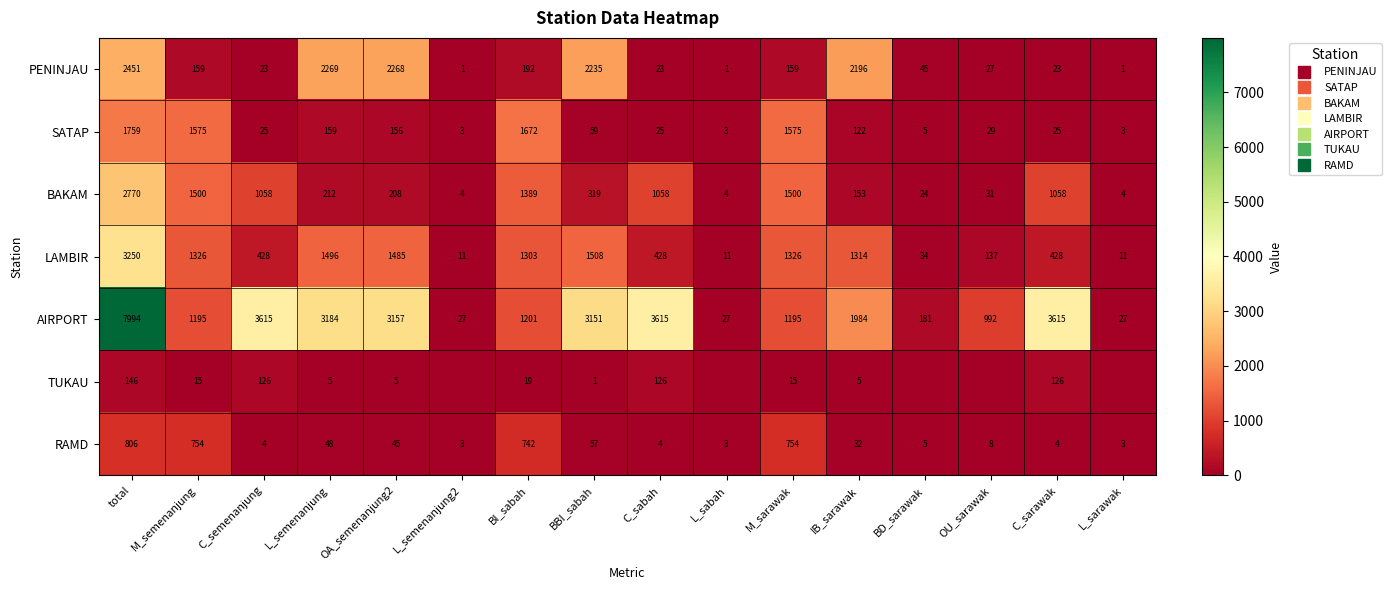

Is the value of PENINJAU at C_sabah greater than the value of SATAP at total?

No